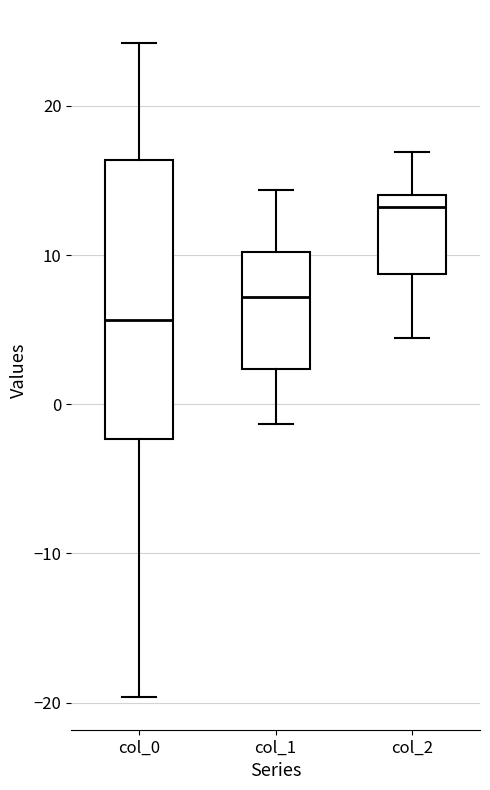

Reading left to right, transcribe this box plot: for each box, give where its median line is, the range the box spans, and where its two whiskers end, as read against the y-axis. The values are not printed on the chart, so give them approximately, as read against the axis.

col_0: median 6, box -2 to 16, whiskers -20 to 24
col_1: median 7, box 2 to 10, whiskers -1 to 14
col_2: median 13, box 9 to 14, whiskers 4 to 17